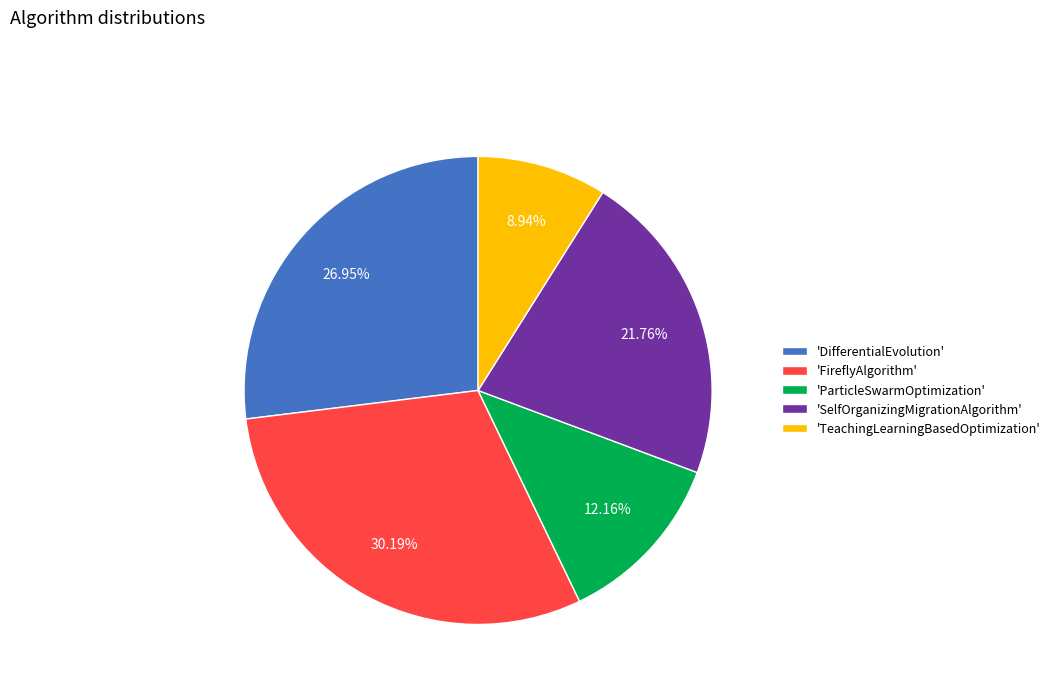

Is there a majority slice in this chart?

No